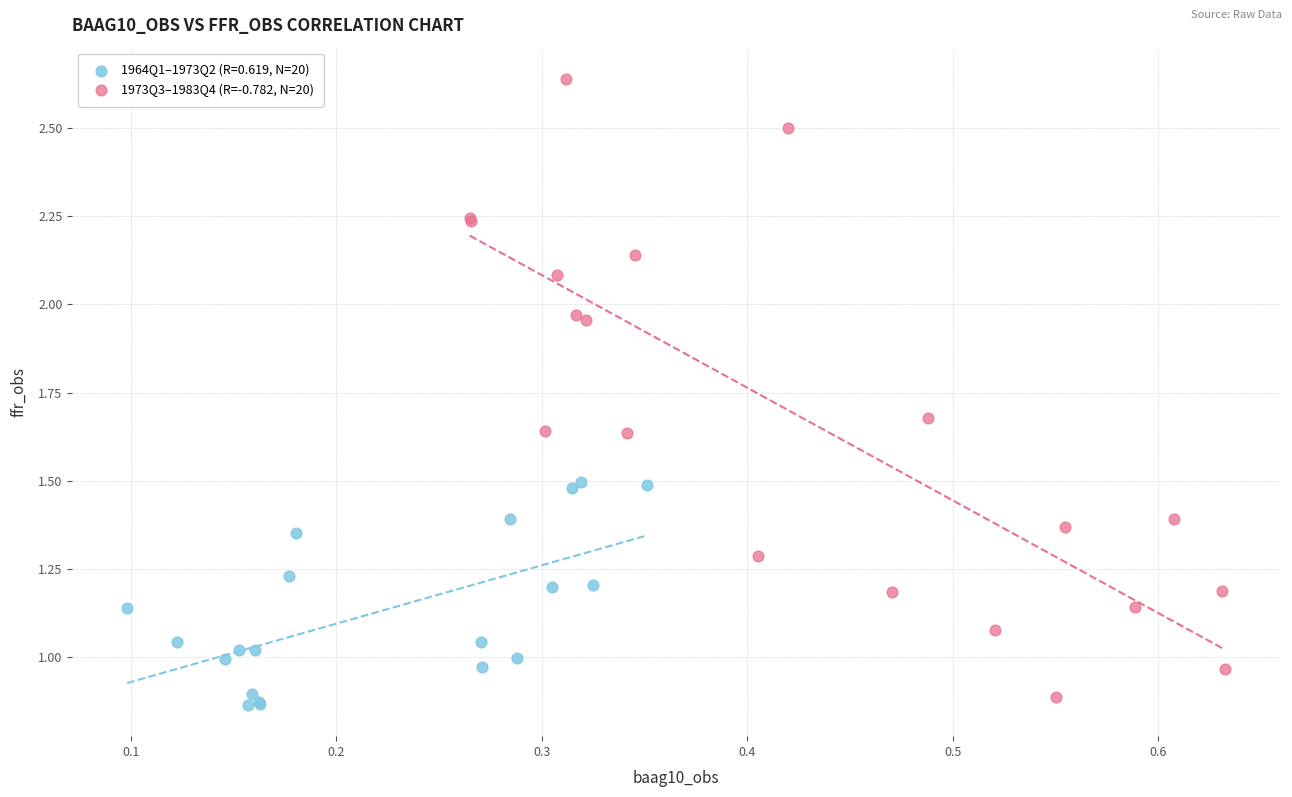

Which series has the largest Y range (max minus min)?

1973Q3–1983Q4 (R=-0.782, N=20)